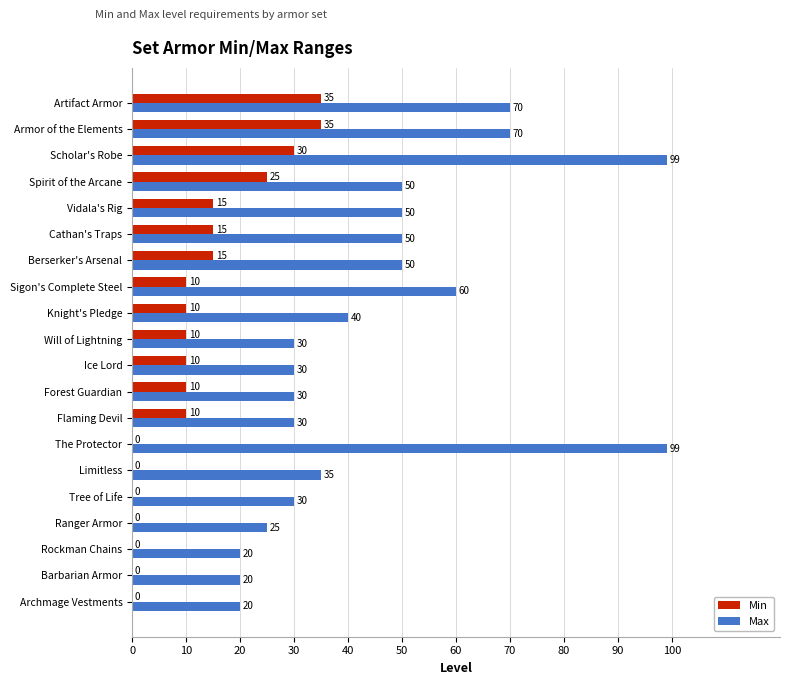

Which series has the largest total across all categories?

Max